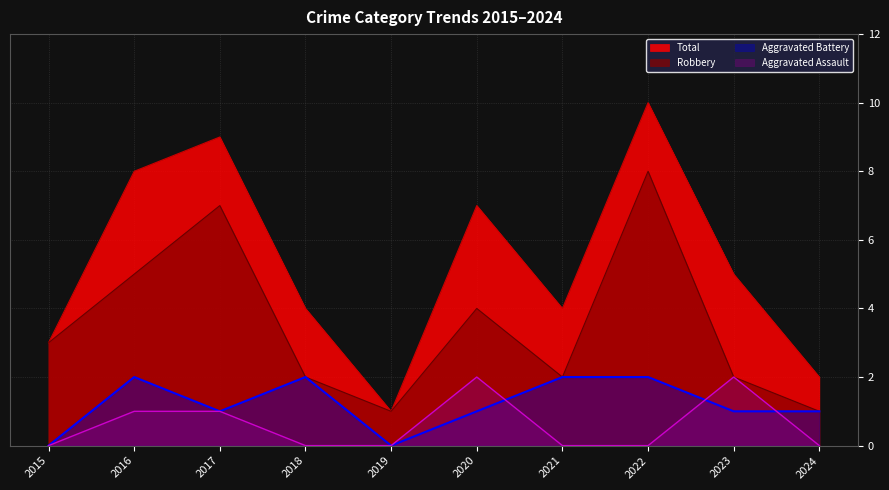

Which label corresponds to the smallest value in the chart?

2015